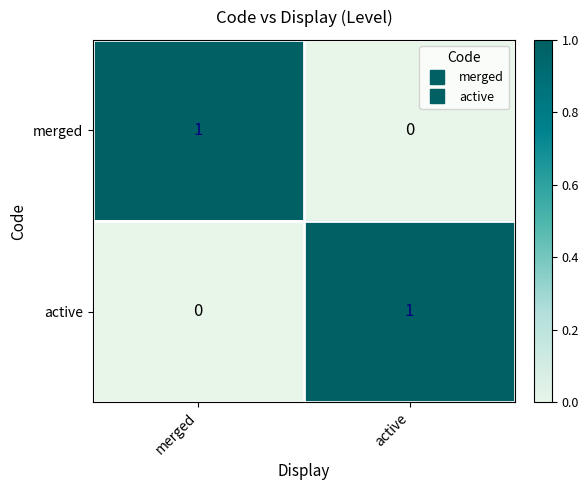

At which label is merged closest to 0?

active